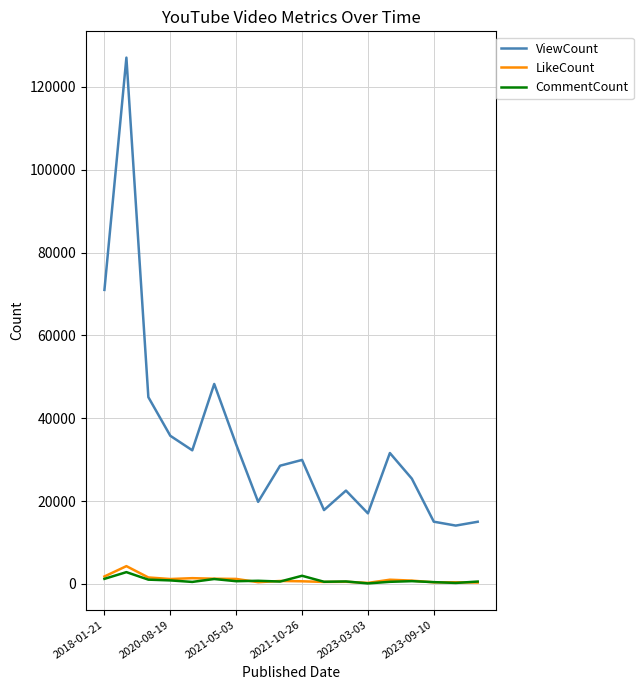

What is the minimum value shown in the chart?

113